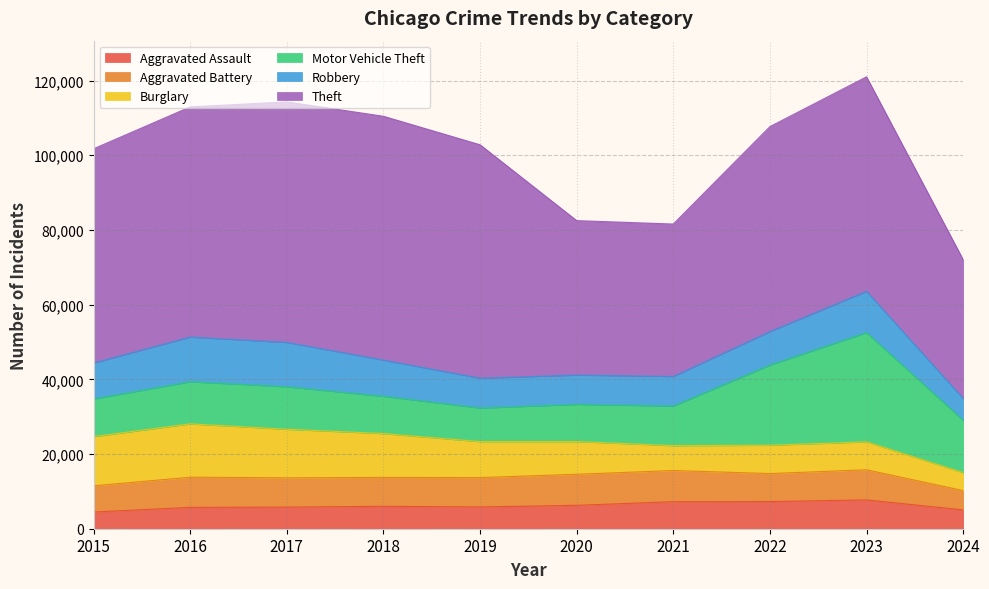

Which series changed the most between 2018 and 2024?

Theft